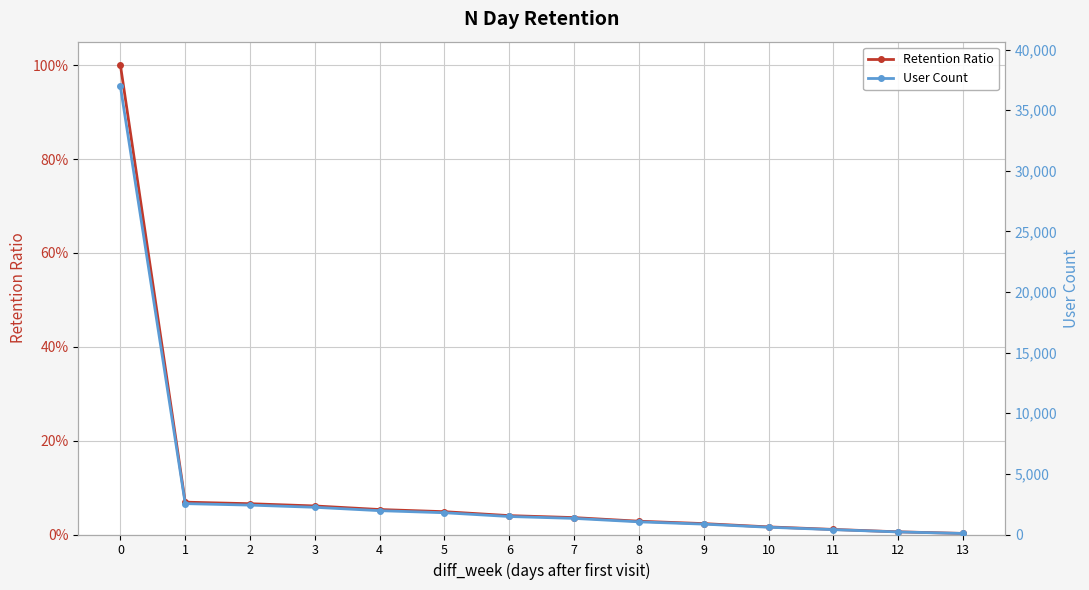

True or false: Retention Ratio and User Count intersect in this chart.

False